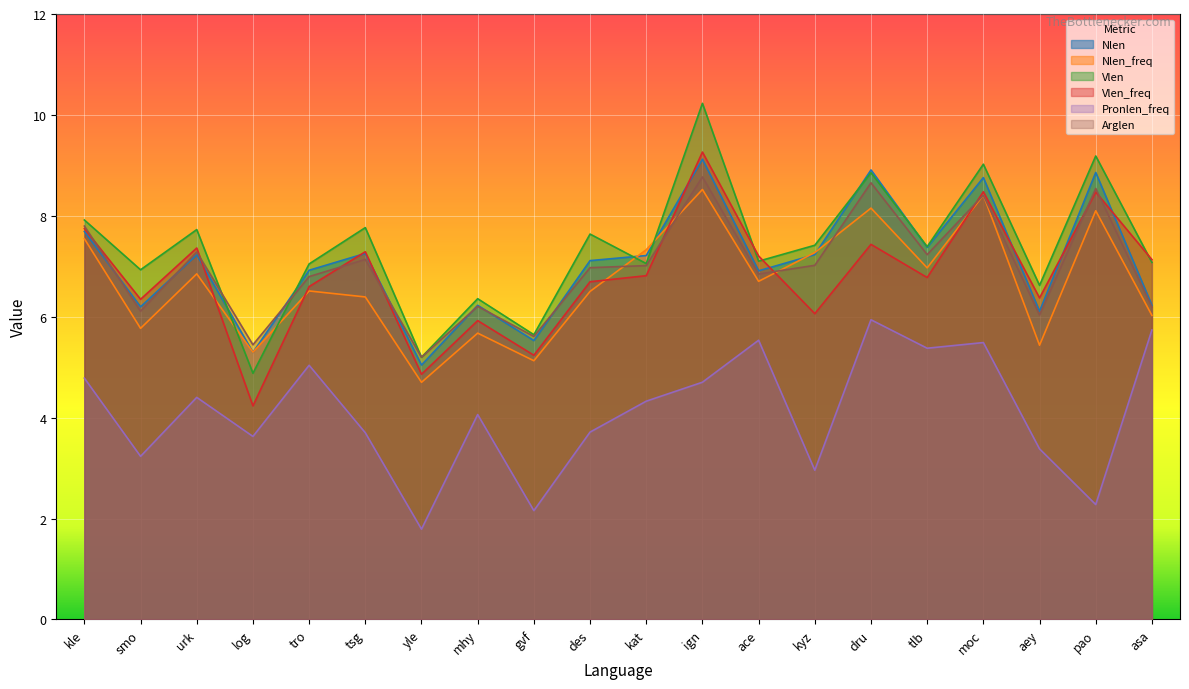

What is the label of the 6th point from the right?

dru